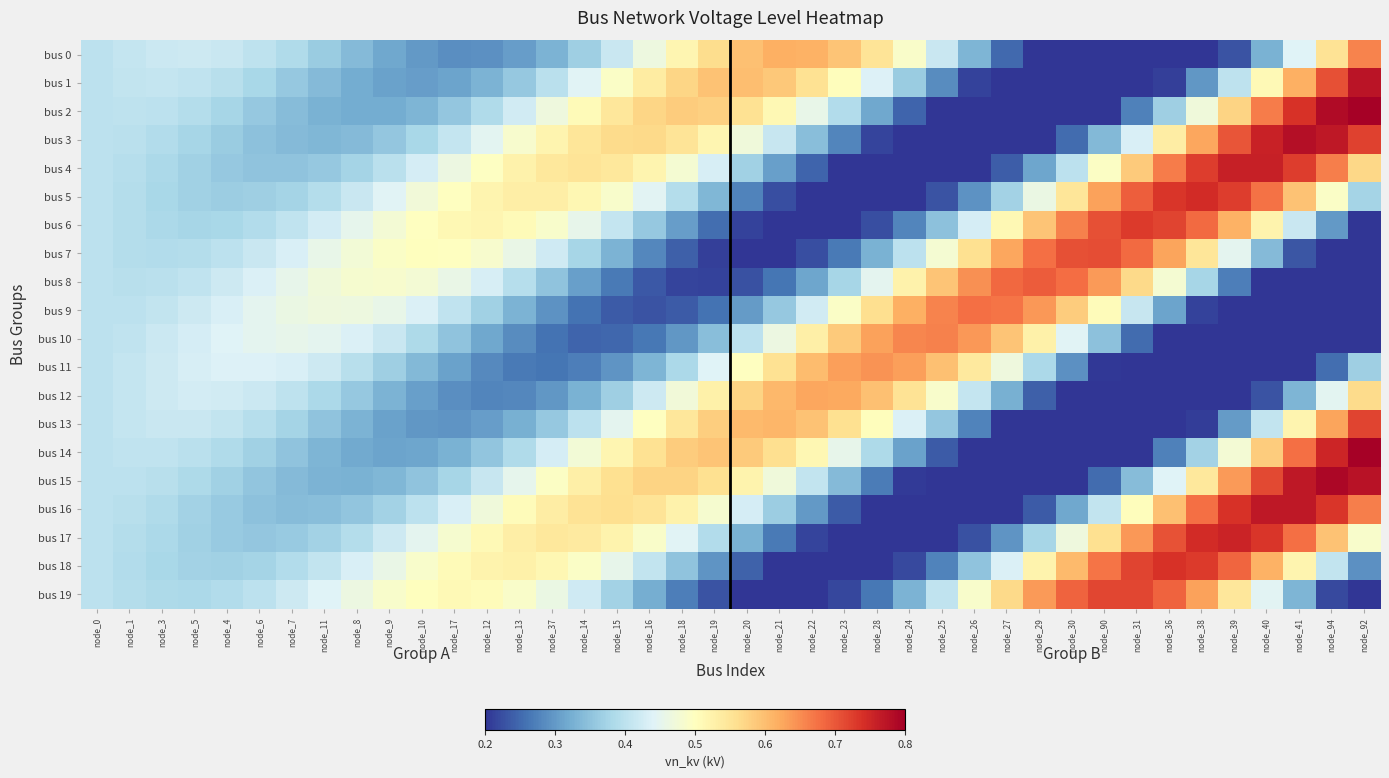

What is the spread (max minus min) of values at node_92?

0.8